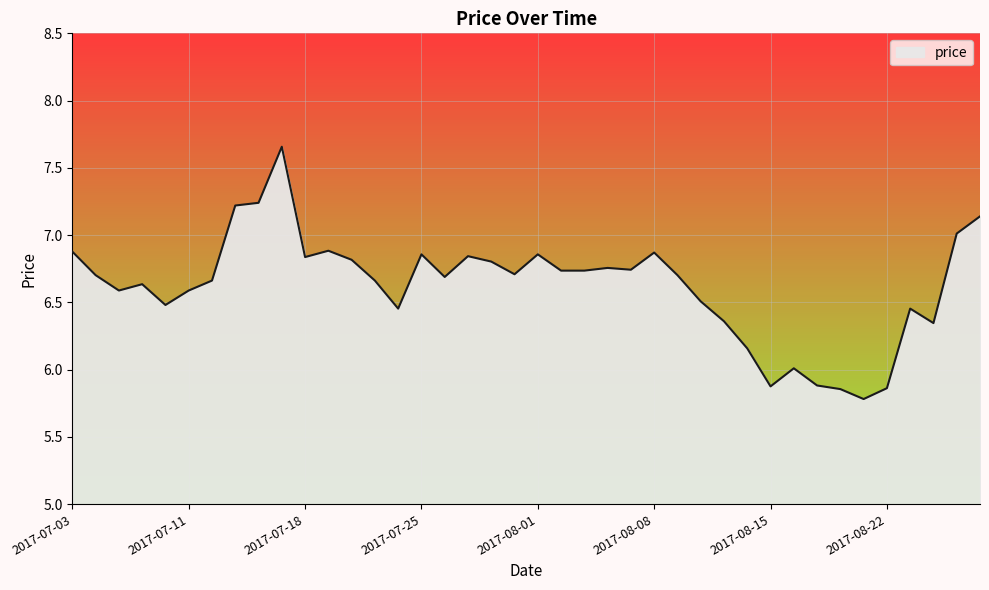

What is the difference between the maximum and minimum values?

1.9